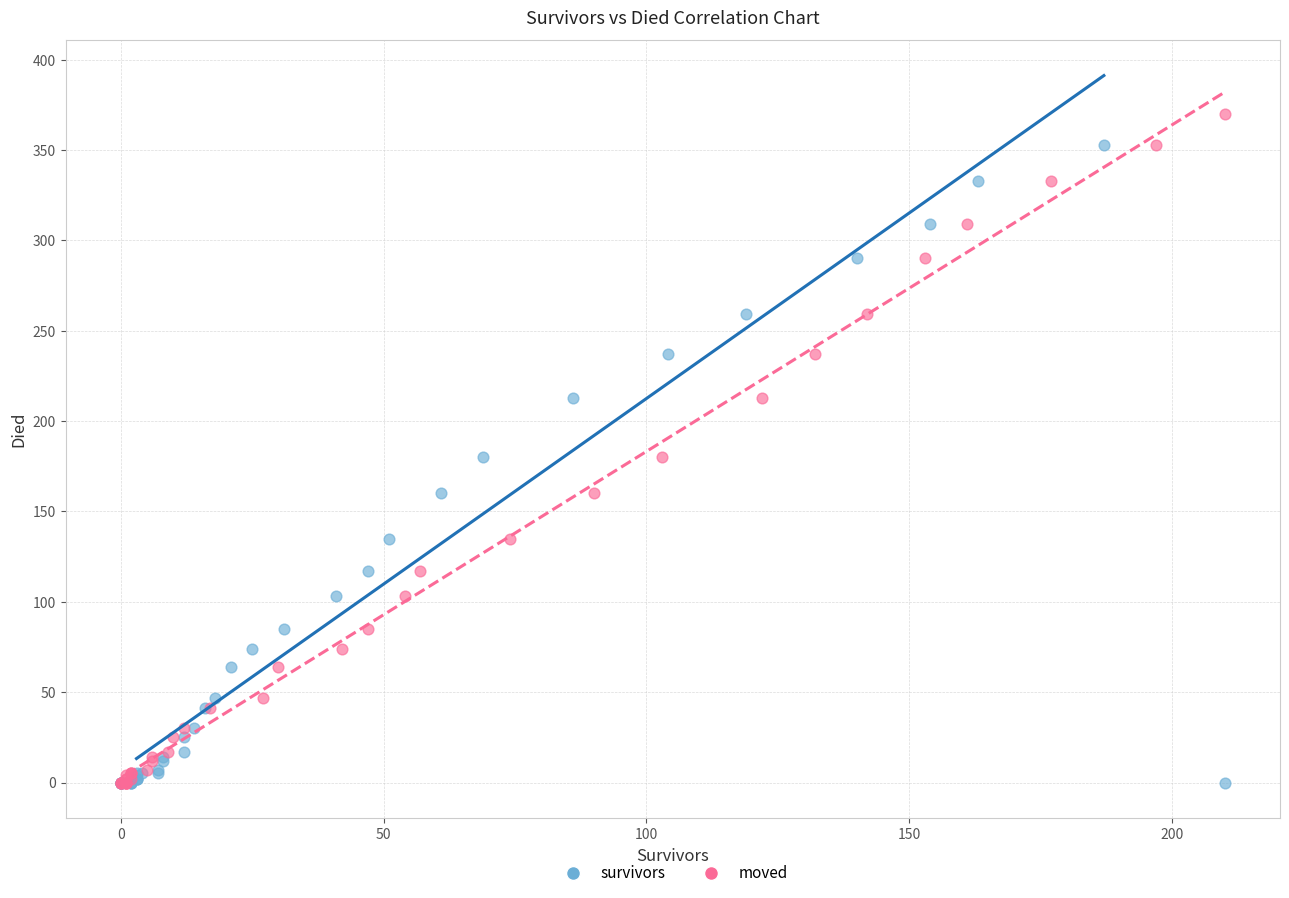

Which series contains the highest Y value?

moved